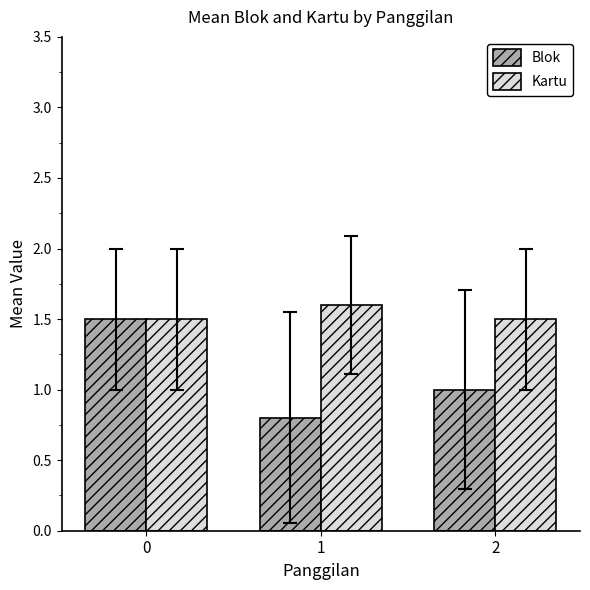

Which series has the largest total across all categories?

Kartu